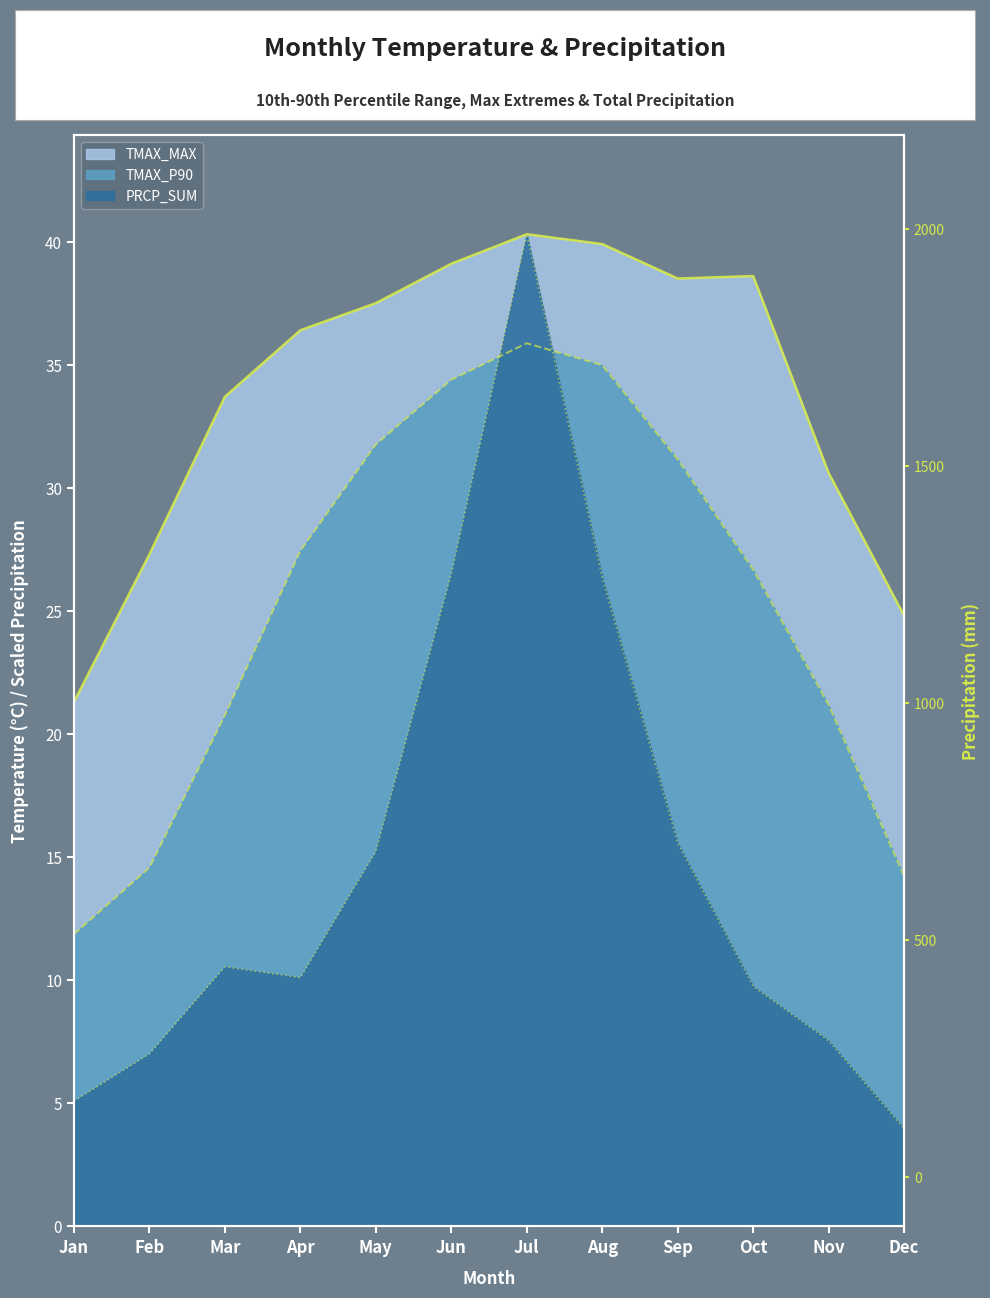

In PRCP_SUM, how many points are higher than both neighbors (excluding endpoints)?

2